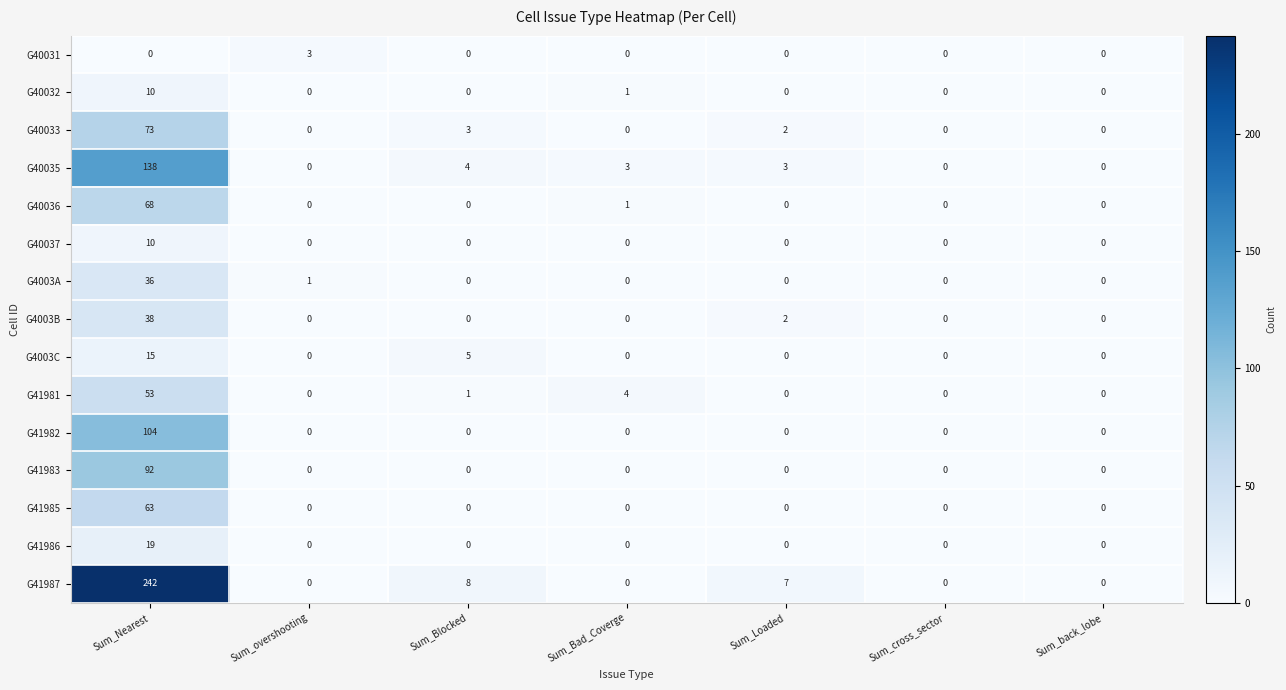

What is the average value of the G41981 series?

8